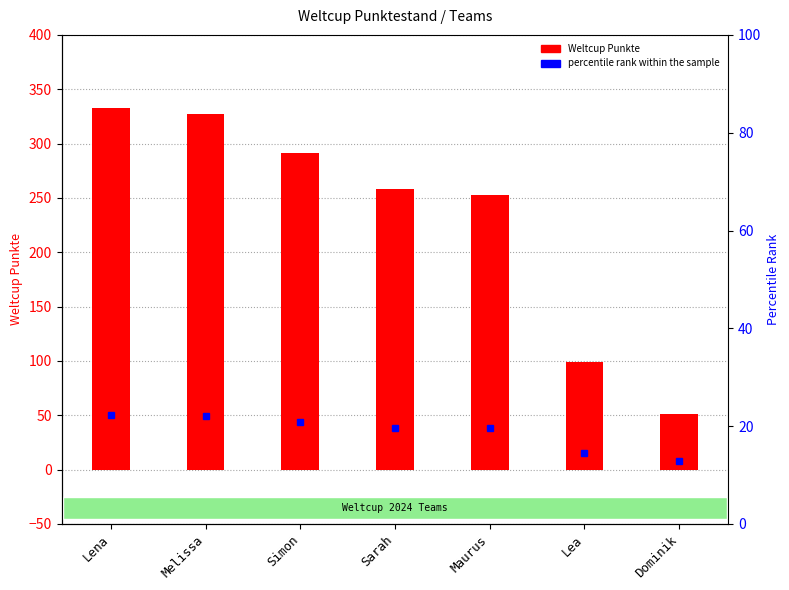

How many values are below 258?

3